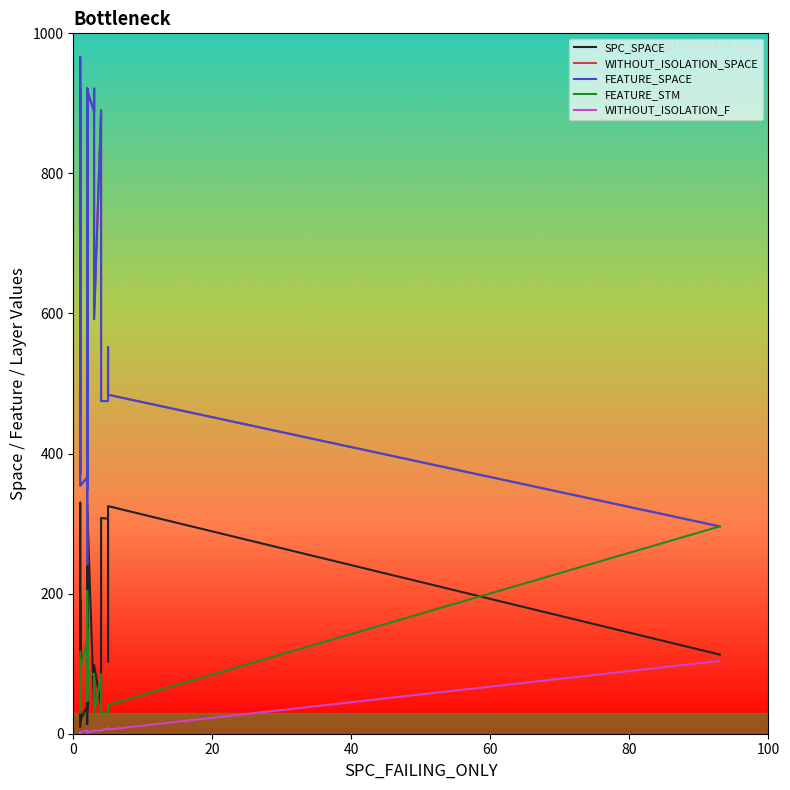

What is the difference between the maximum and second lowest values in the SPC_SPACE series?

316